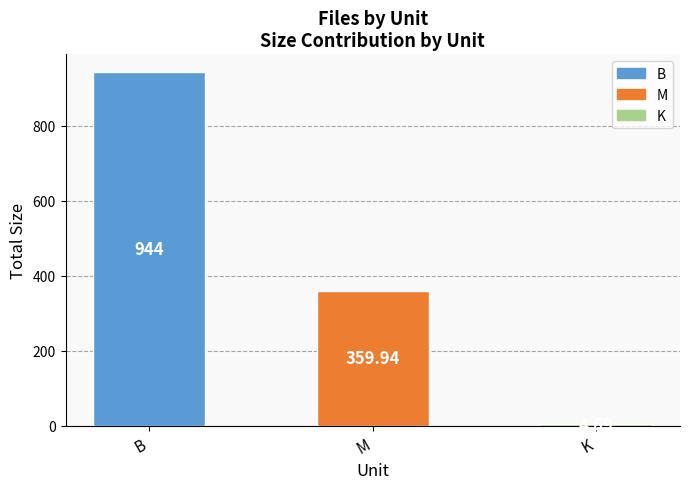

Reading left to right, list all the values displayed in this chart.

B=944.0	M=359.9	K=4.7